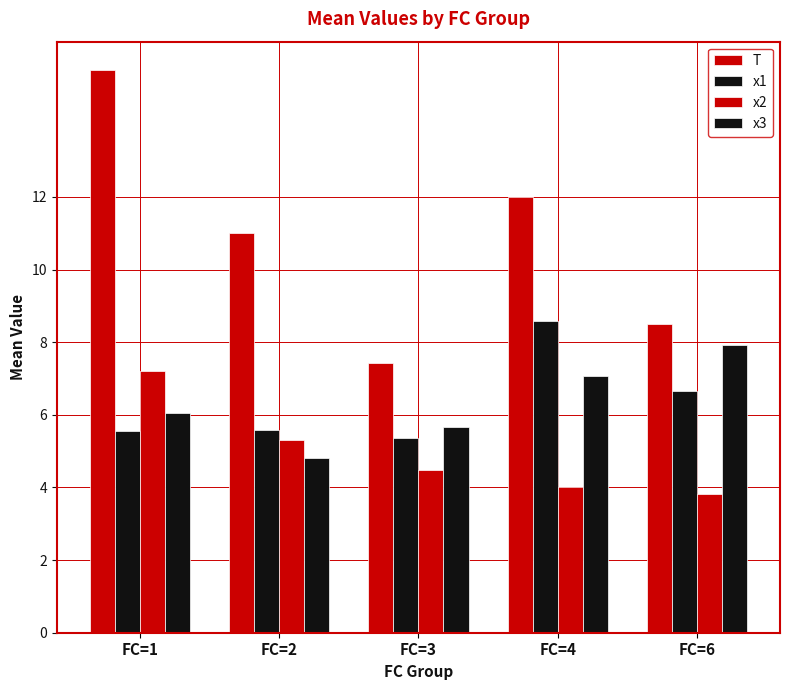

Which series has the widest spread of values?

T